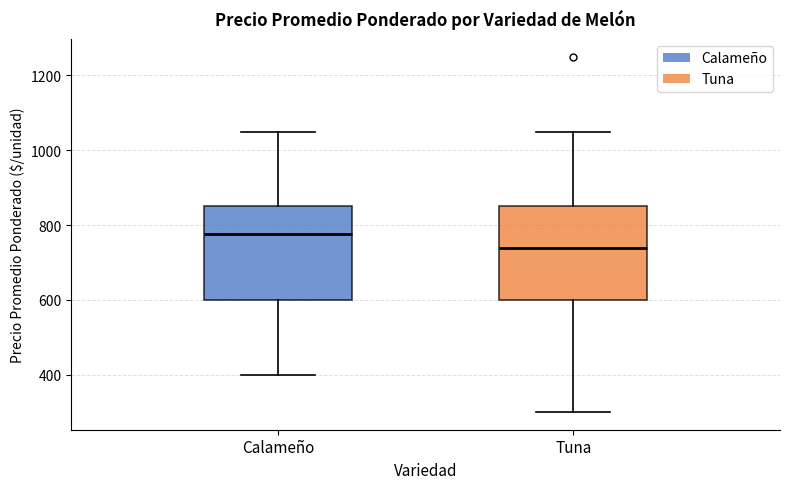

Reading left to right, read every box against the y-axis: the position of its median line, the range the box covers, and the ends of its whiskers. The values are not printed on the chart, so give them approximately, as read against the axis.

Calameño: median 780, box 600 to 860, whiskers 400 to 1060
Tuna: median 740, box 600 to 860, whiskers 300 to 1060